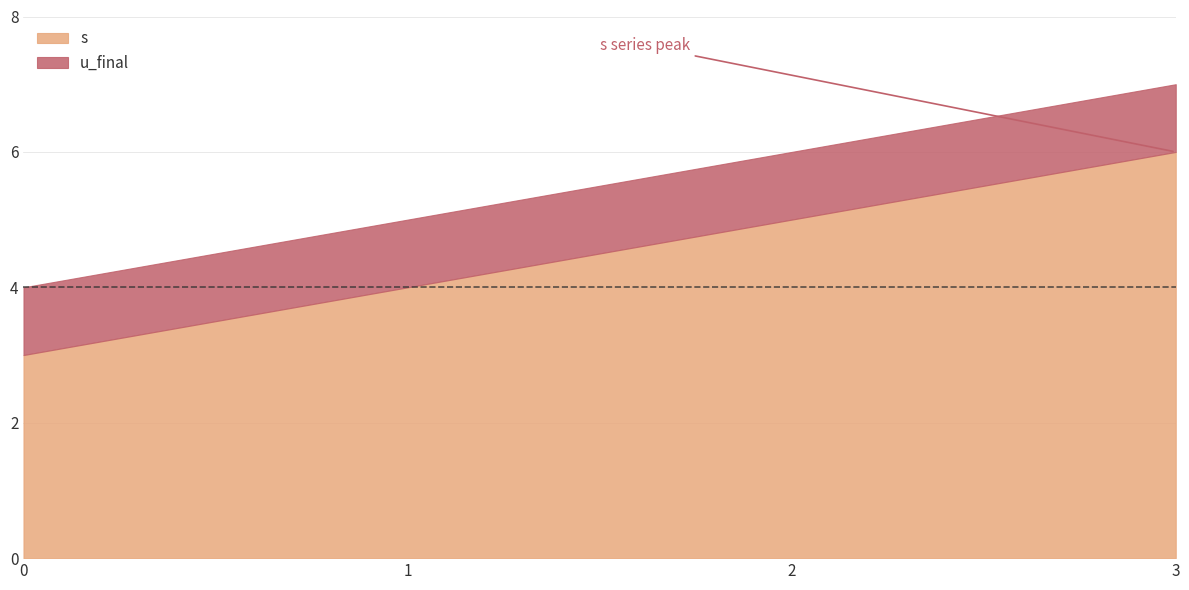

Between 2 and 0, which is larger?

2